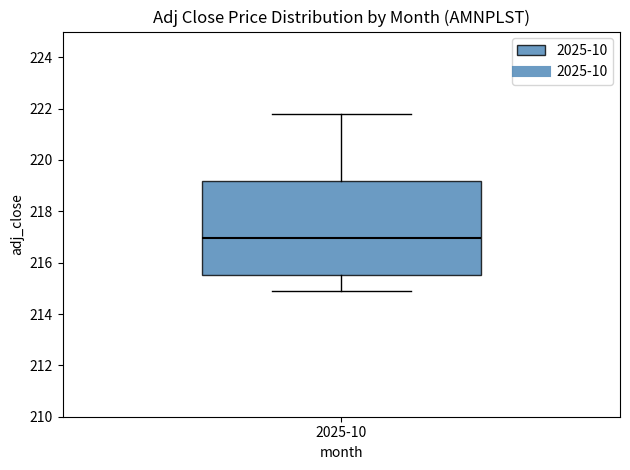

Transcribe this box plot: give where the median line is, the range the box spans, and where the two whiskers end, as read against the y-axis. The values are not printed on the chart, so give them approximately, as read against the axis.

median 217.0, box 215.6 to 219.2, whiskers 214.8 to 221.8